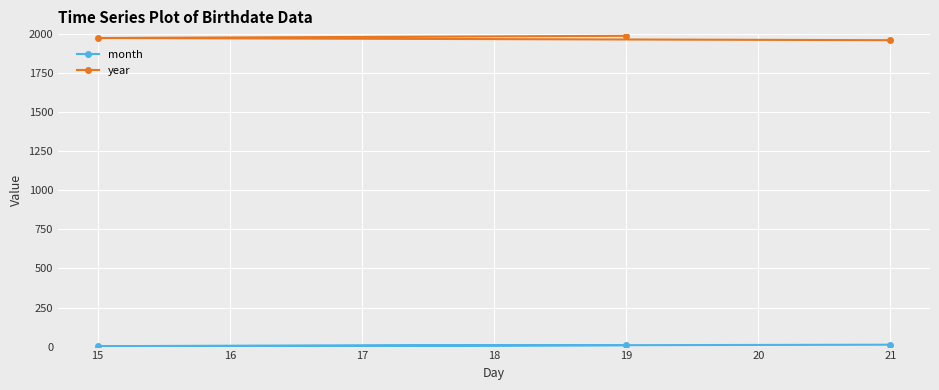

How many data points in month are above 9?

1